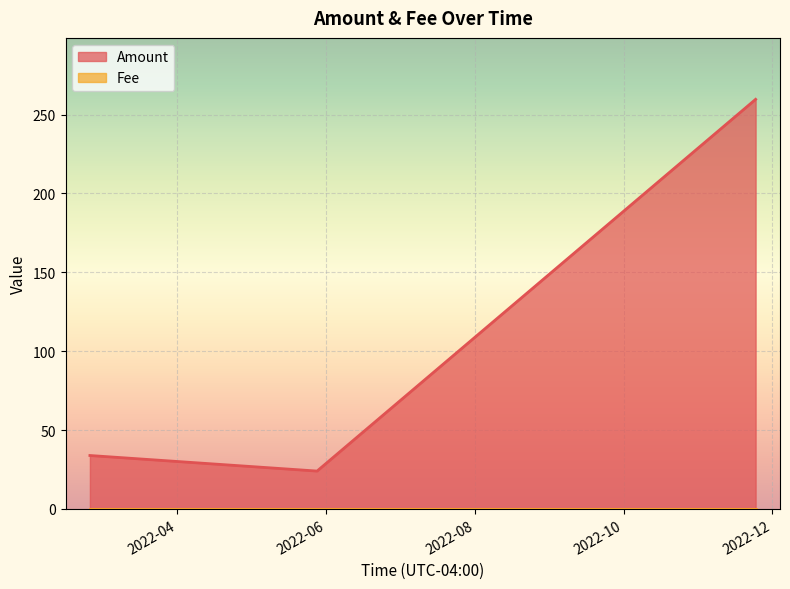

The chart shows a value of 60.7 at 2022-02-24 02:41:32. True or false?

False